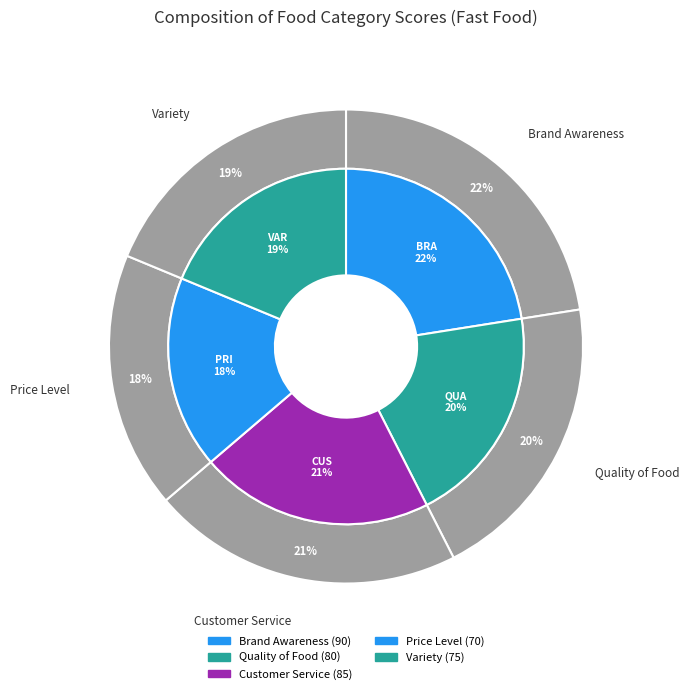

Rank the categories by value from lowest to highest.

Price Level (Score), Variety (Score), Quality of Food (Score), Customer Service (Score), Brand Awareness (Score)